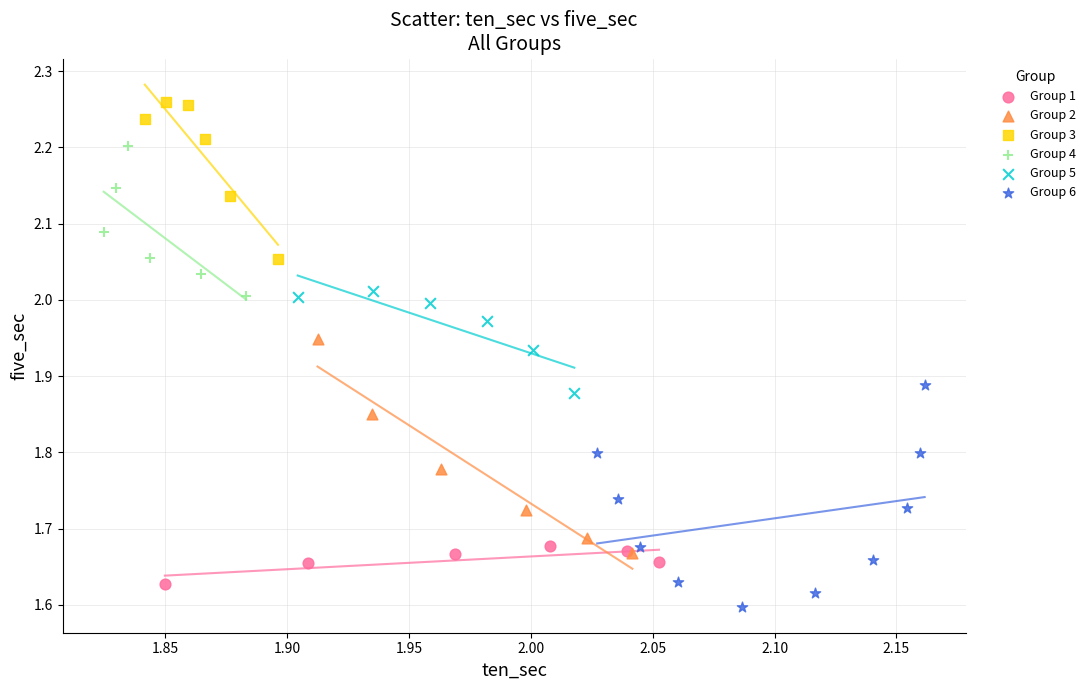

Which series contains the highest Y value?

Group 3